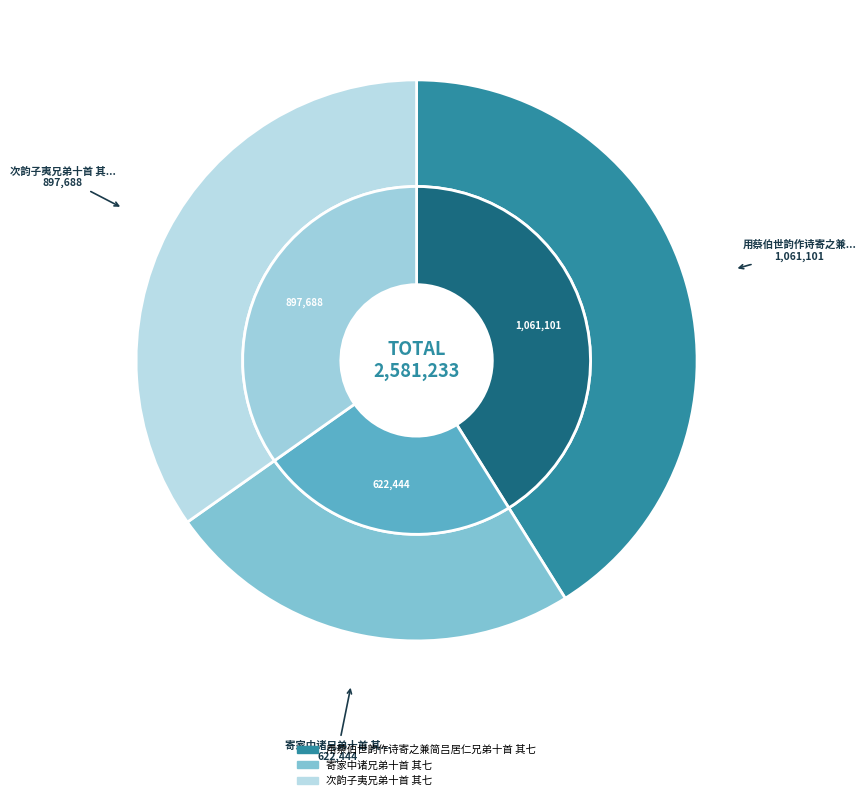

Which has a higher value, 用蔡伯世韵作诗寄之兼简吕居仁兄弟十首 其七 or 次韵子夷兄弟十首 其七?

用蔡伯世韵作诗寄之兼简吕居仁兄弟十首 其七